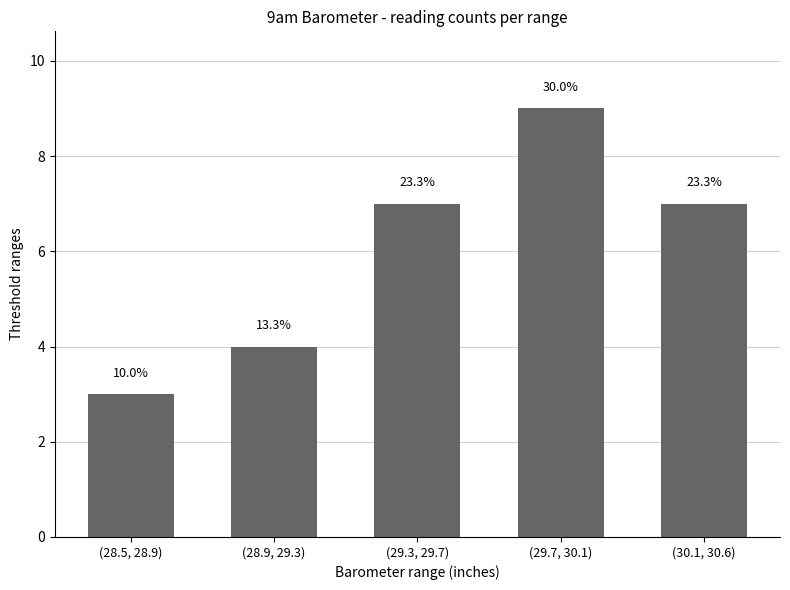

Rank the categories by value from lowest to highest.

(28.5, 28.9), (28.9, 29.3), (29.3, 29.7), (30.1, 30.6), (29.7, 30.1)